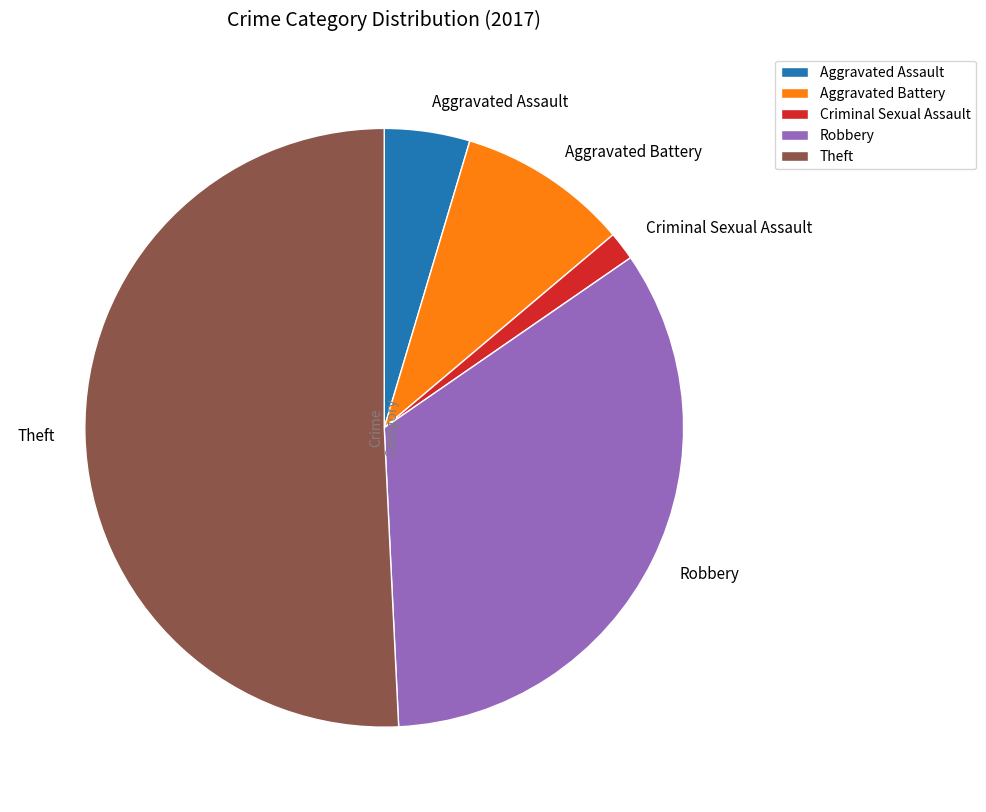

What is the ratio of the value at Theft to the value at Aggravated Battery?

5.5